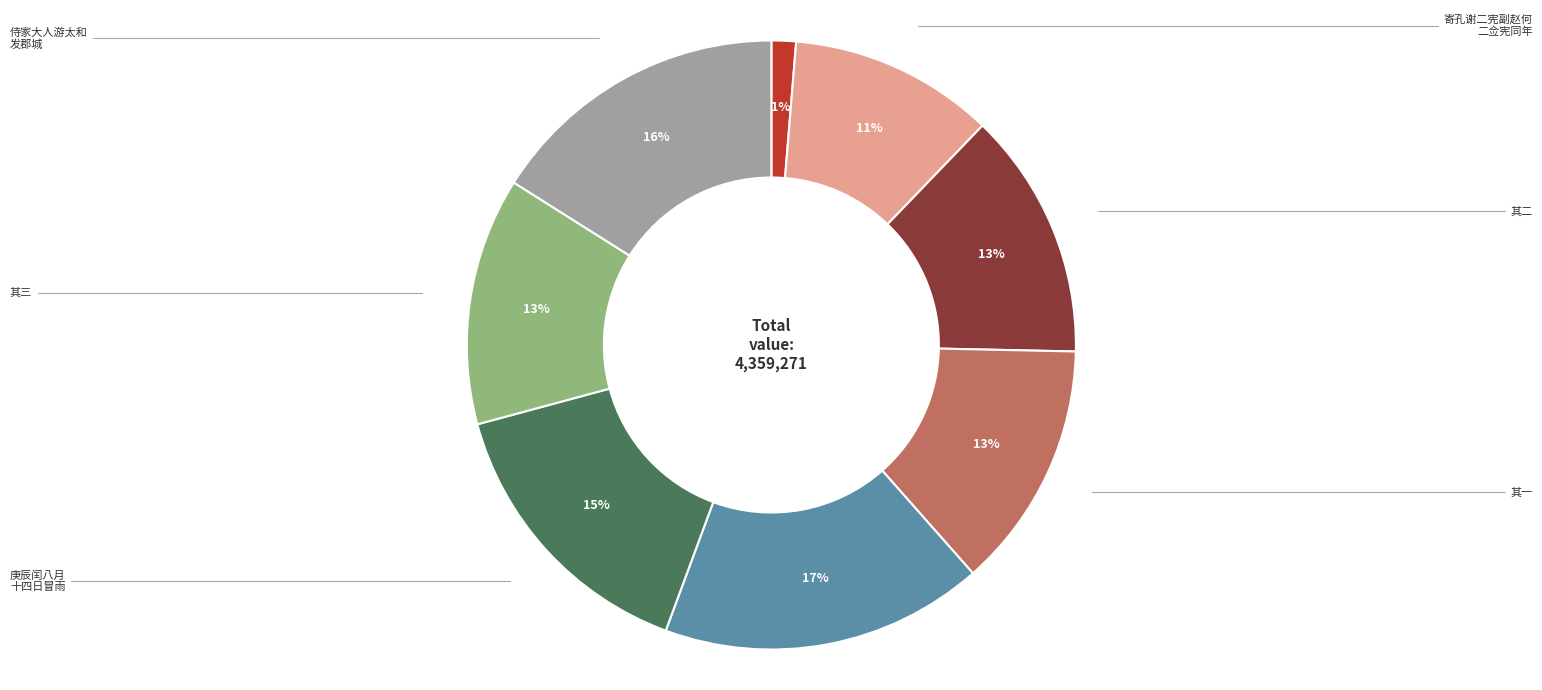

To the nearest percent, what is the difference between the largest and smallest slice percentages?

16%